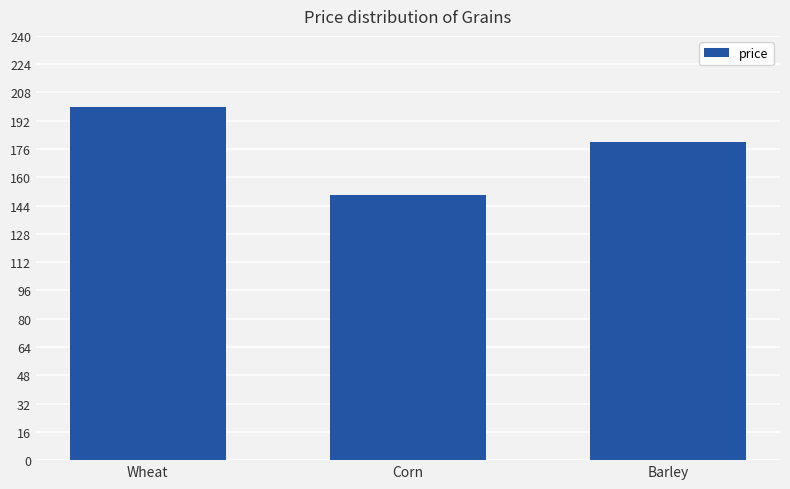

Reading right to left, list all the values displayed in this chart.

Barley=180	Corn=150	Wheat=200